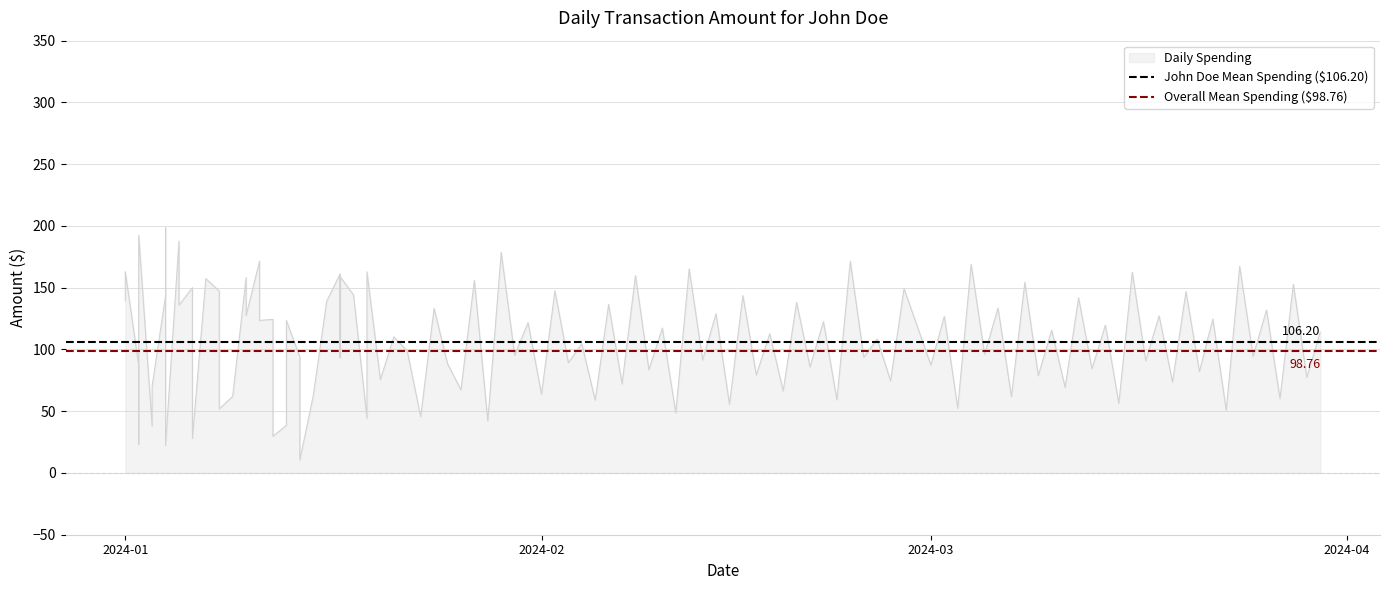

Is it true that John Doe Mean Spending ($106.20) equals 106.2 at 2024-02?

True